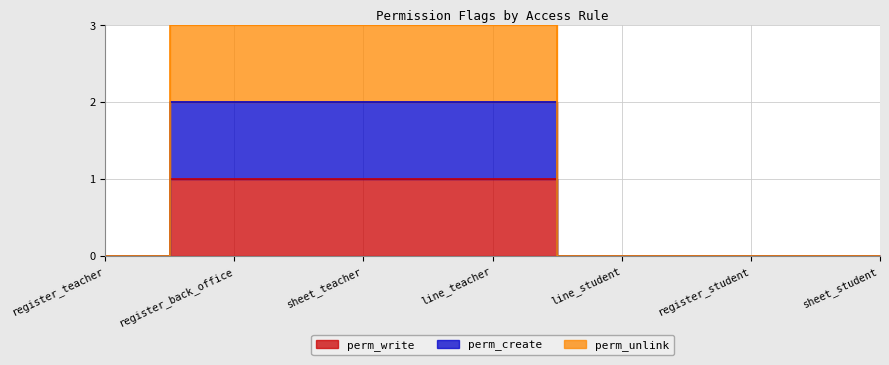

How many data points does each series have?

7